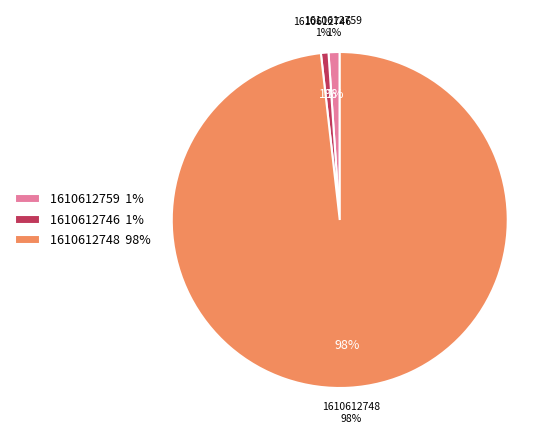

Rank the categories by value from lowest to highest.

1610612746, 1610612759, 1610612748